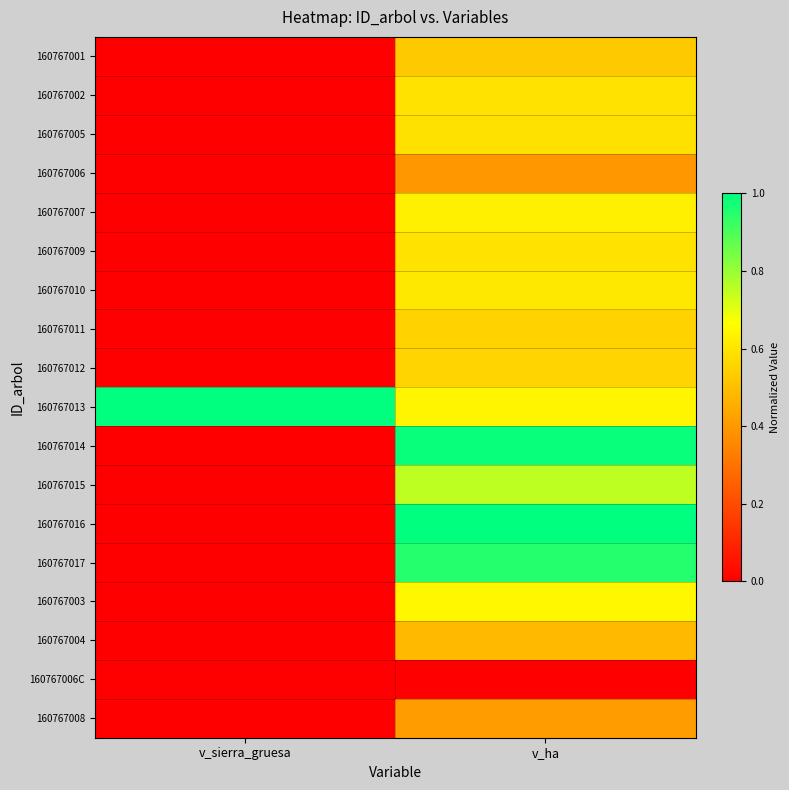

How many categories are shown in the chart?

2